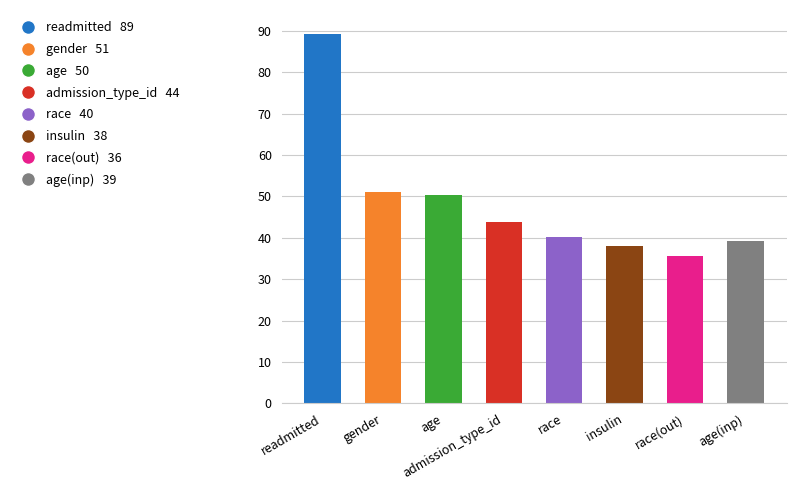

The value at admission_type_id is 43.7. True or false?

True